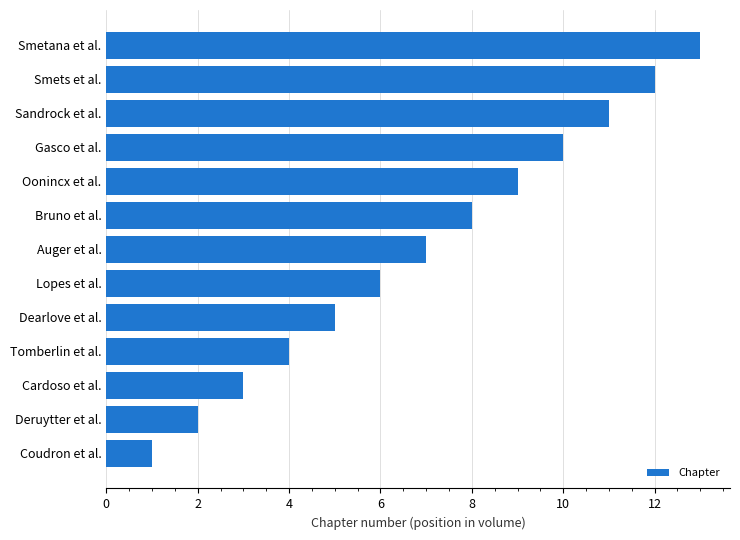

Rank the categories by value from highest to lowest.

Smetana et al., Smets et al., Sandrock et al., Gasco et al., Oonincx et al., Bruno et al., Auger et al., Lopes et al., Dearlove et al., Tomberlin et al., Cardoso et al., Deruytter et al., Coudron et al.